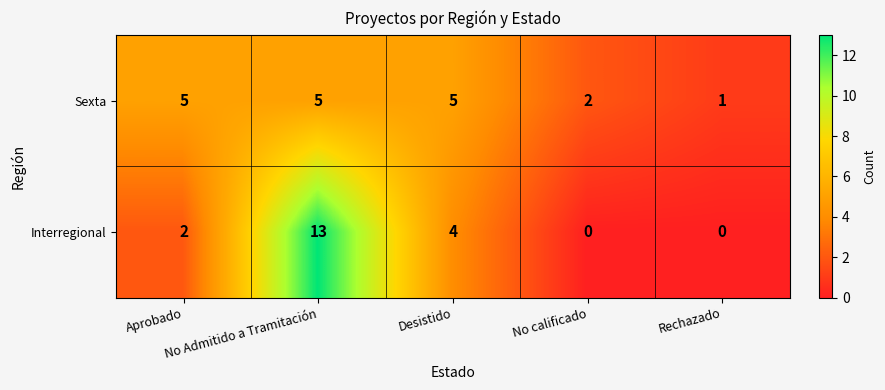

Which series has the largest total across all categories?

Interregional